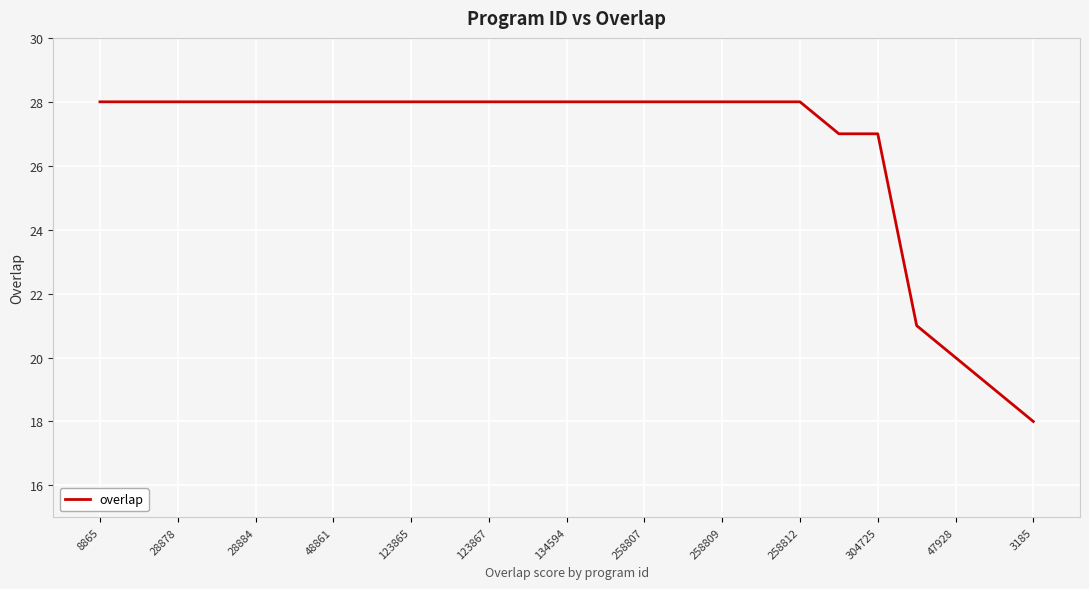

What is the minimum value shown in the chart?

18